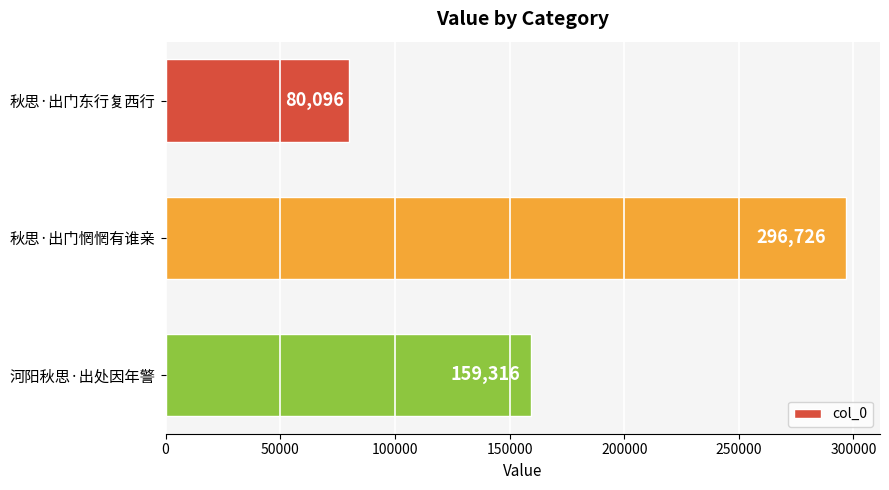

What position from the top is 秋思·出门惘惘有谁亲?

2